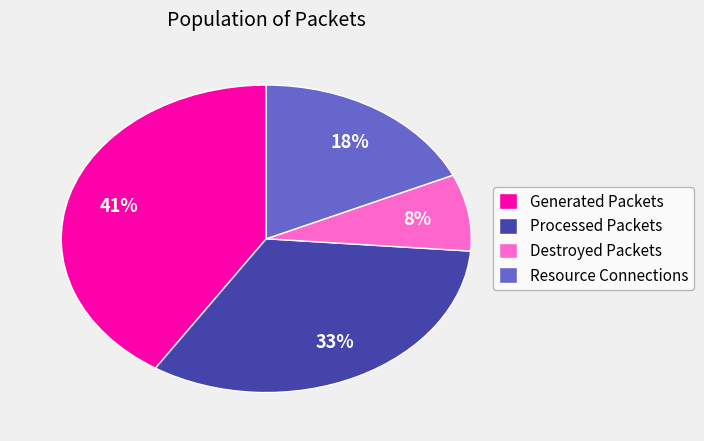

What percentage is the Processed Packets slice, to the nearest percent?

33%